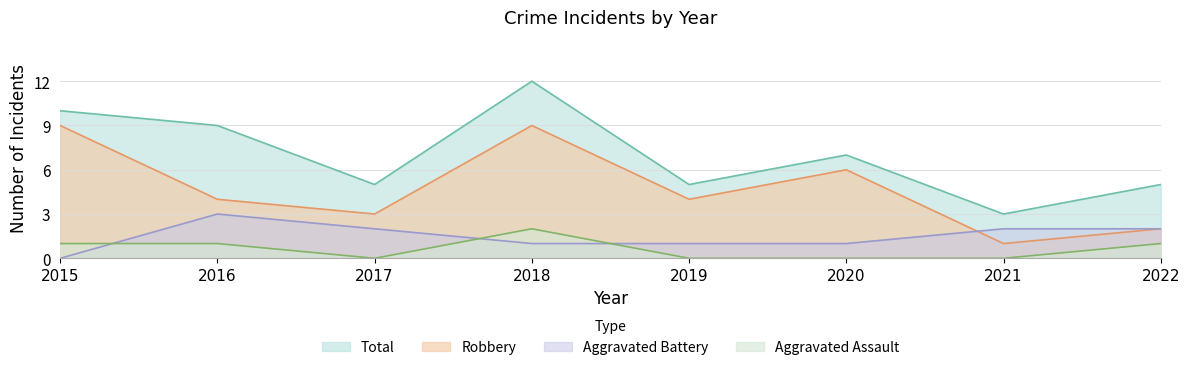

Is it true that Total equals 2 at 2020?

False